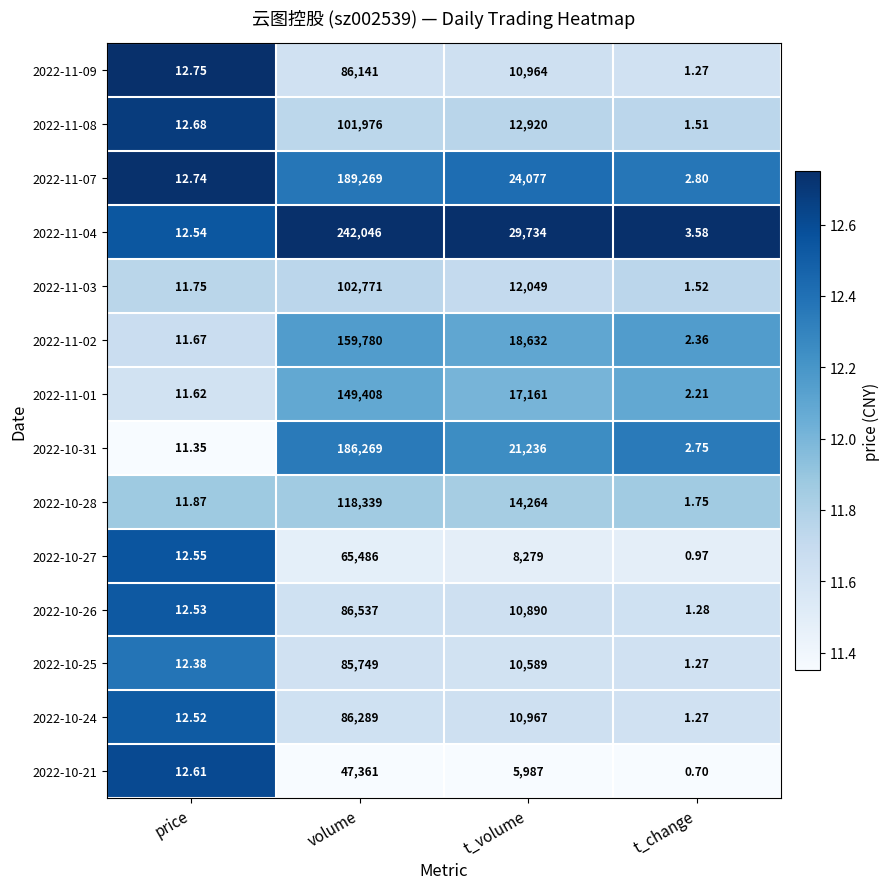

List the labels in order of 2022-11-01 value, smallest first.

t_change, price, t_volume, volume